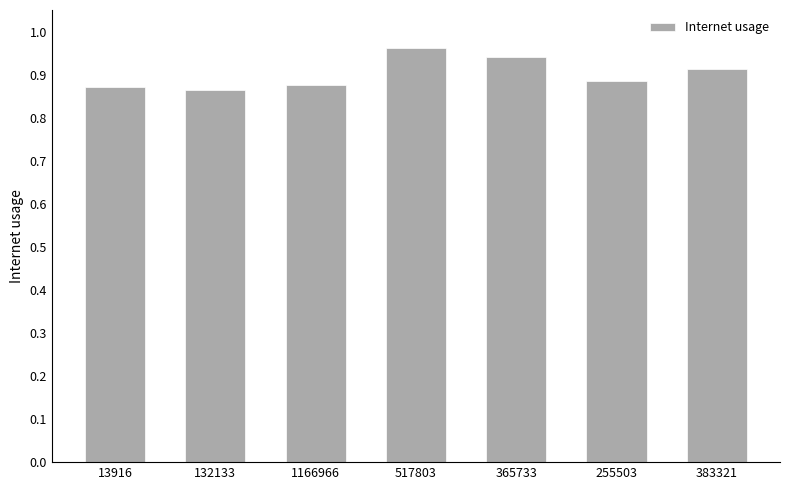

What is the label of the 4th bar from the right?

517803